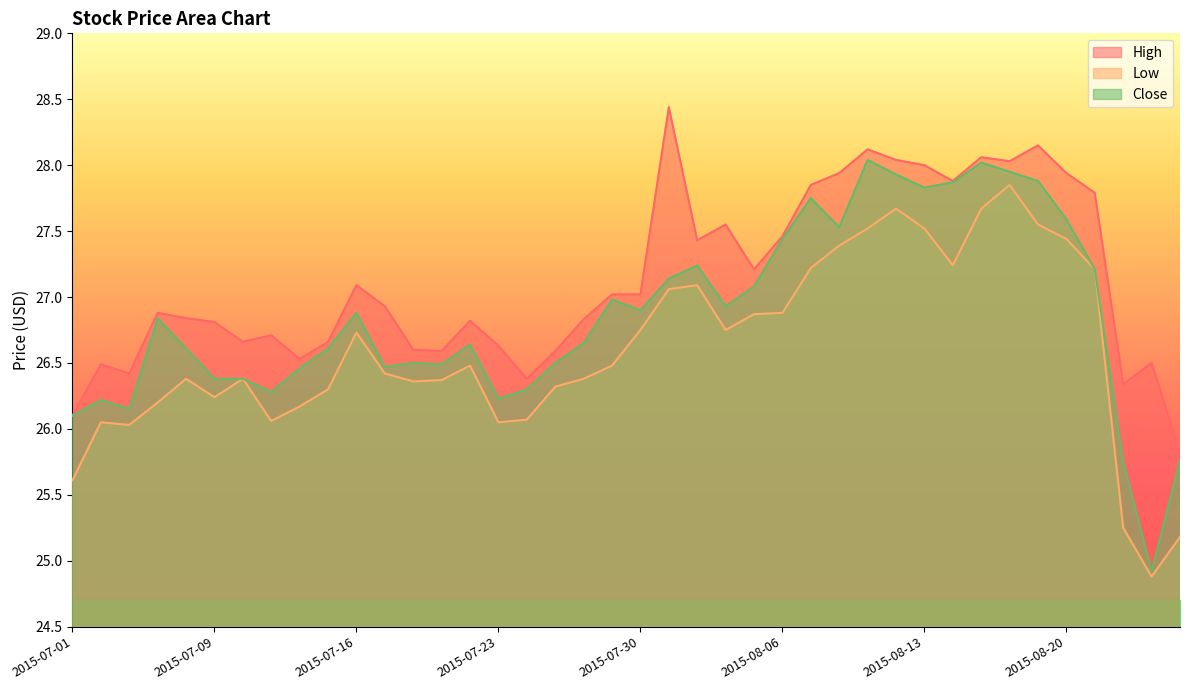

Which category has the highest value across all series?

2015-07-31